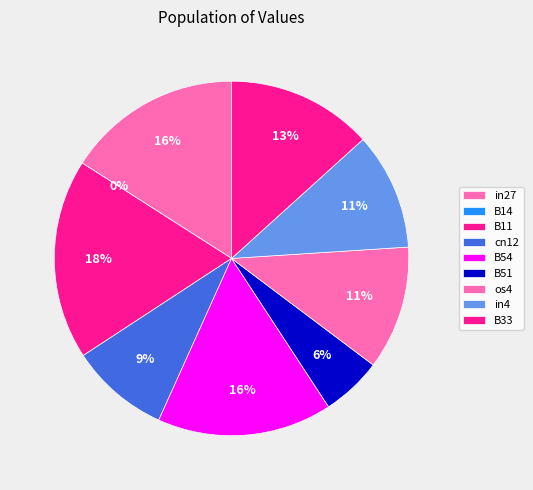

Which category has the biggest portion of the pie?

B11